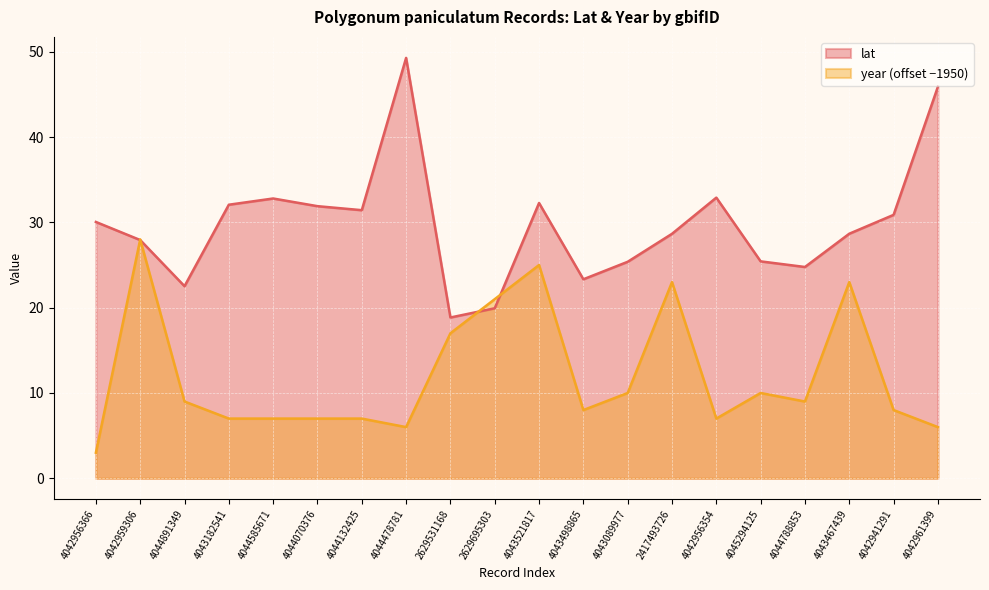

At how many categories does at least one series exceed 39?

2